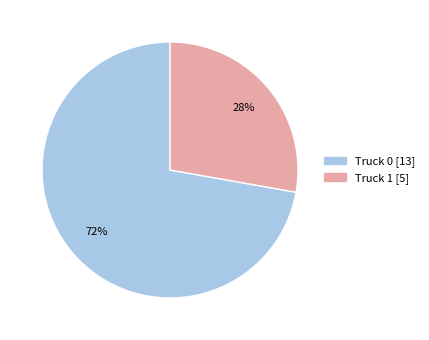

True or false: Truck 1 accounts for 28% of the total.

True